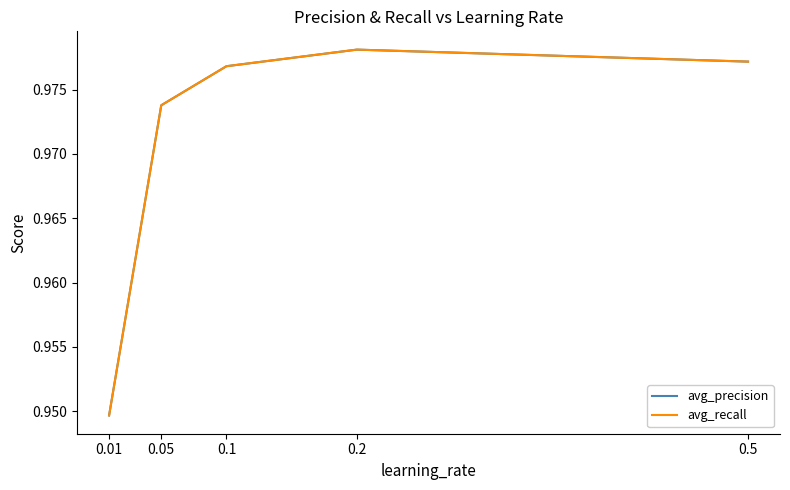

At which category is the sum across all series the highest?

0.2